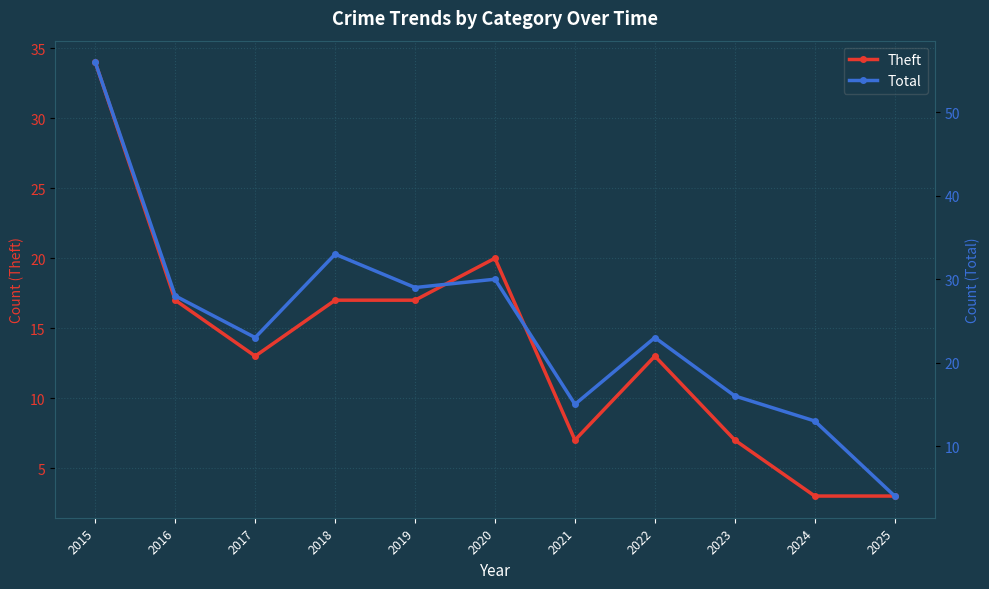

What is the total value across all series at 2025?

7